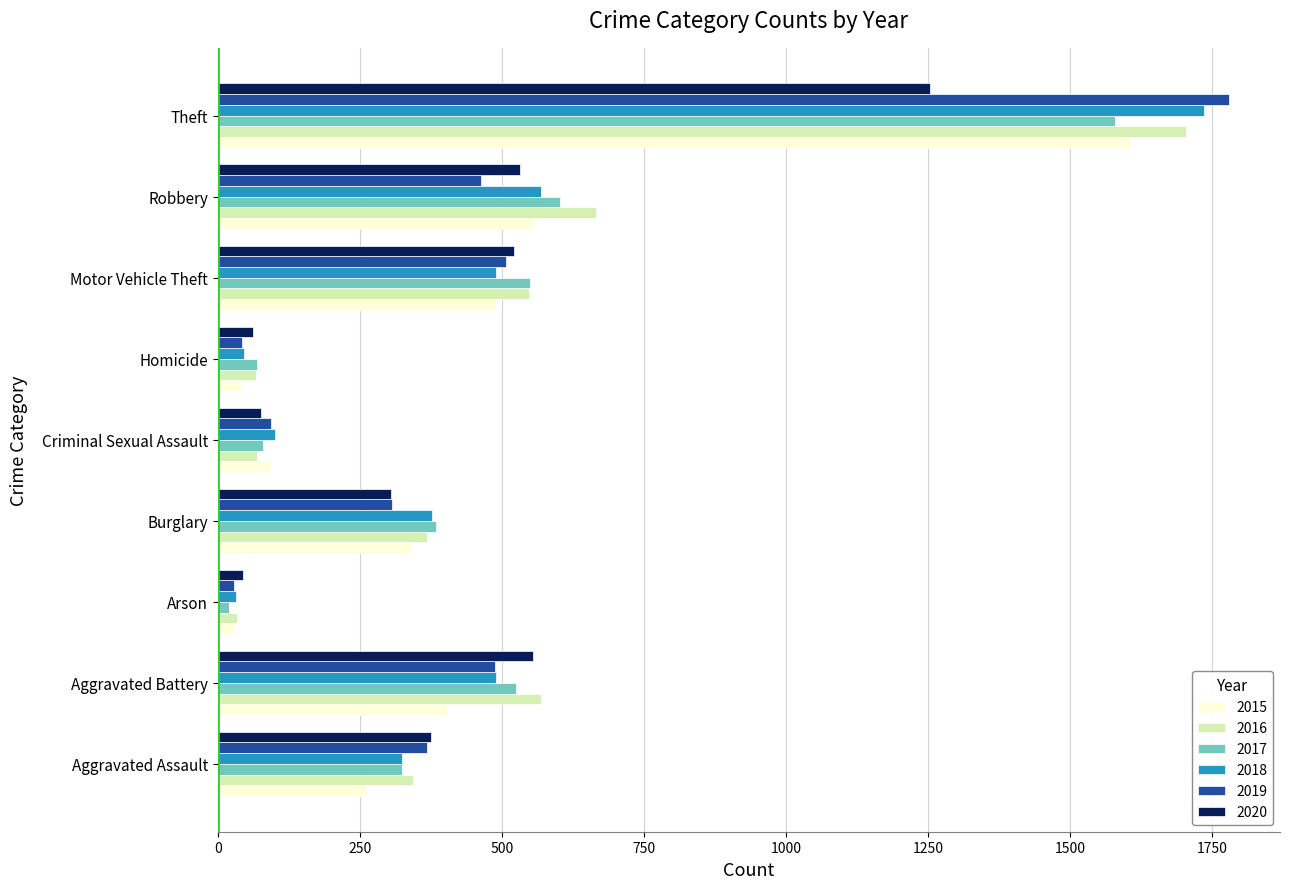

The 2016 series shows 222 at Aggravated Battery. True or false?

False